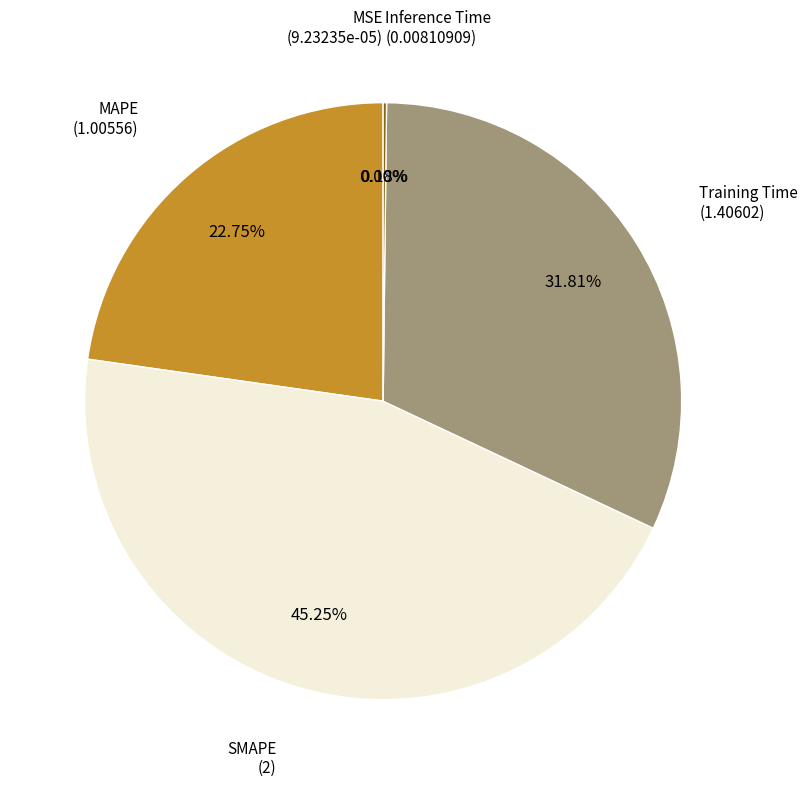

Approximately how many times larger is the value at MAPE compared to Training Time?

0.7